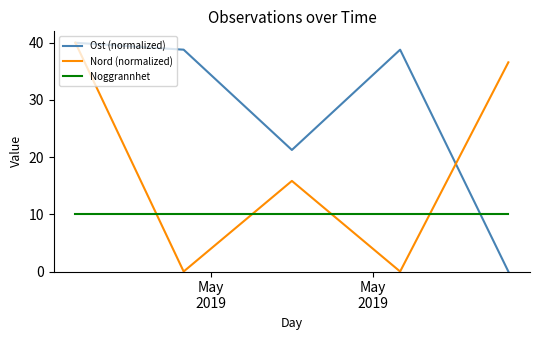

List the series in order of their overall mean, highest first.

Ost (normalized), Nord (normalized), Noggrannhet